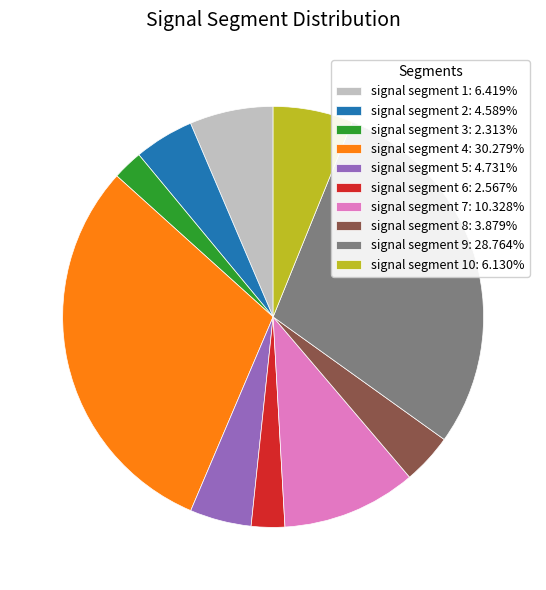

Do signal segment 9: 28.764% and signal segment 8: 3.879% together represent more than half of the pie?

No